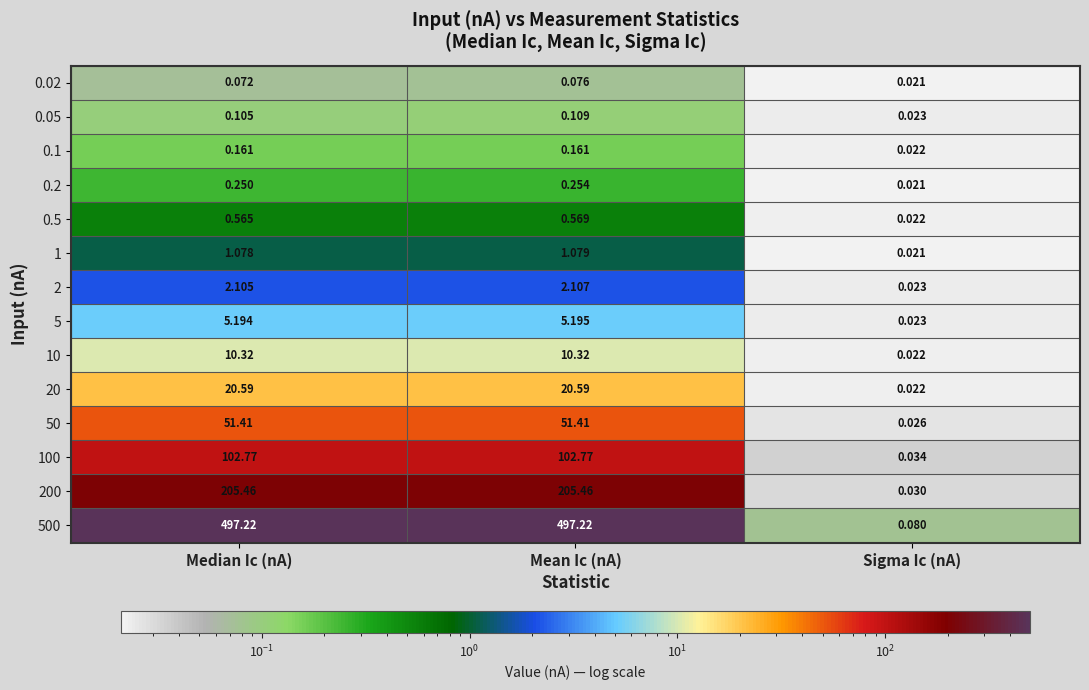

At which label does 100 reach its minimum?

Sigma Ic (nA)